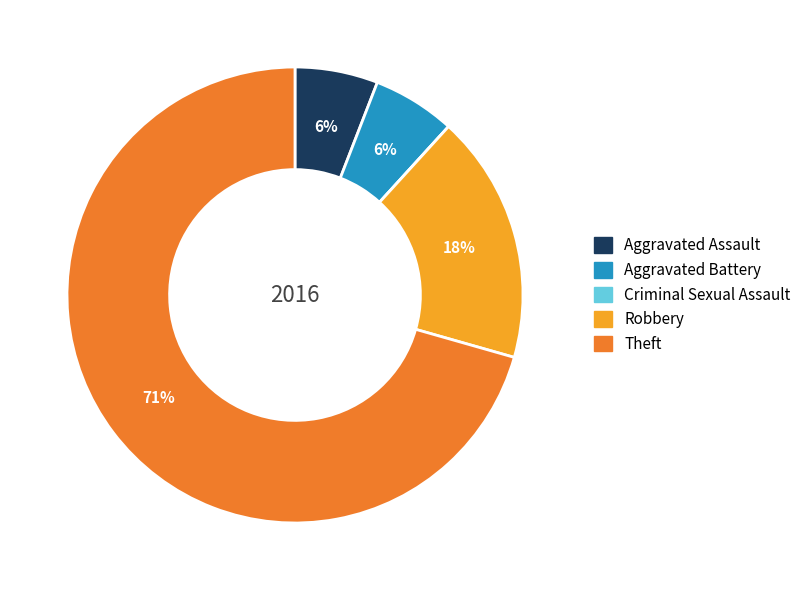

Which category has the biggest portion of the pie?

Theft